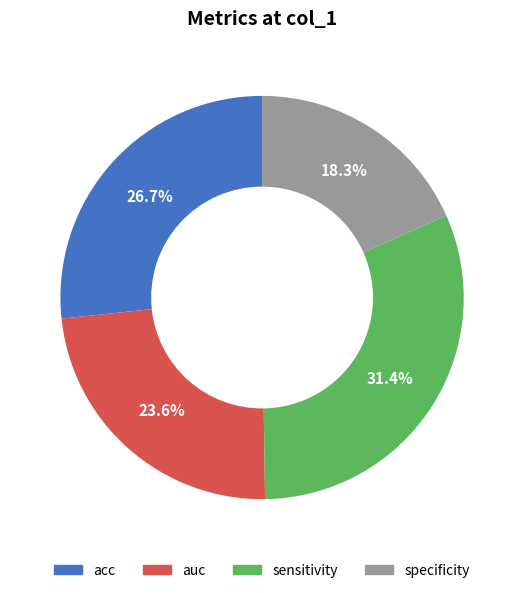

How much of the chart is everything except sensitivity?

68.6%